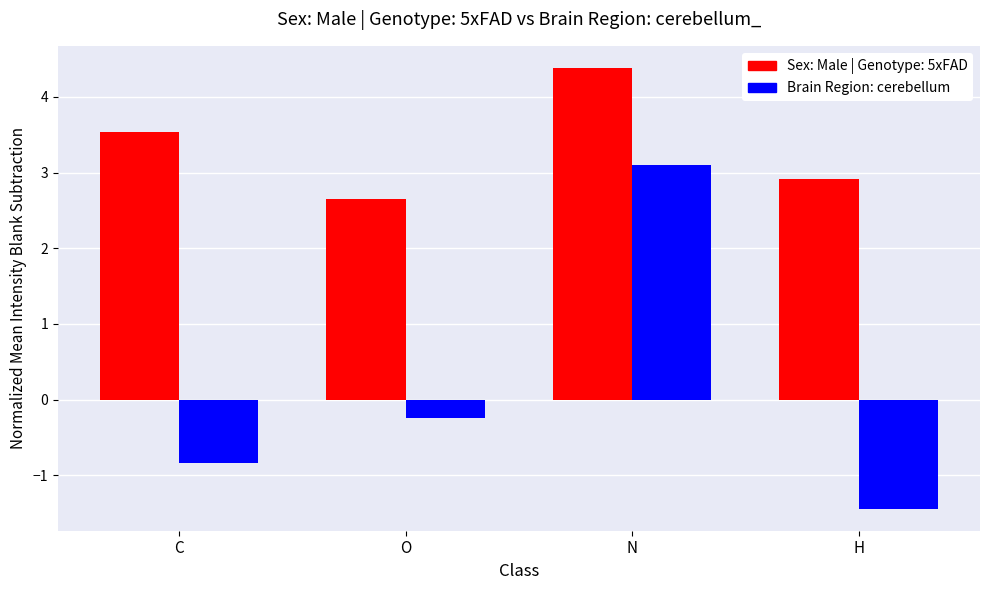

What is the difference between the highest and lowest values at H?

4.4